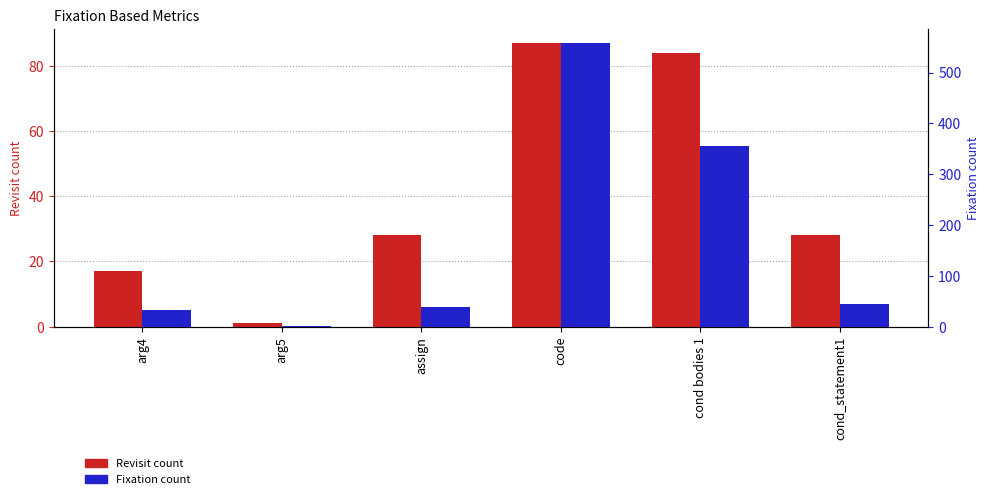

Does the chart contain any negative values?

No